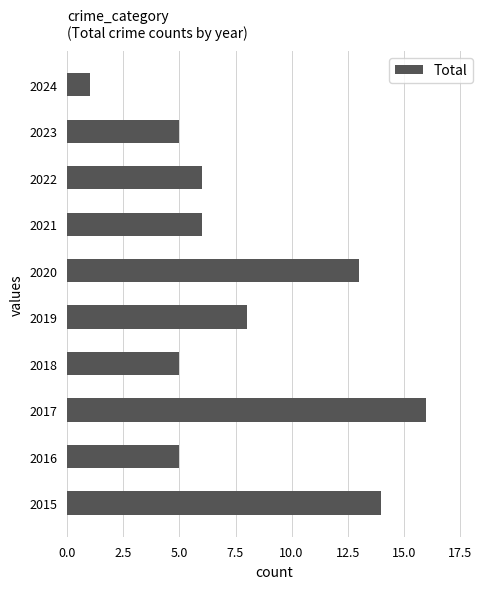

How many series are shown in this chart?

1